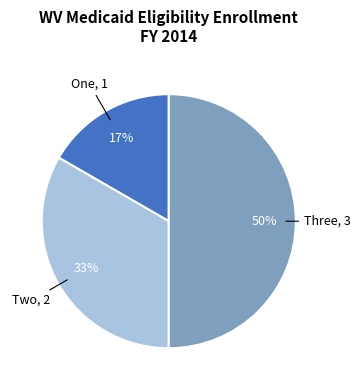

To the nearest percent, what is the average slice percentage?

33%